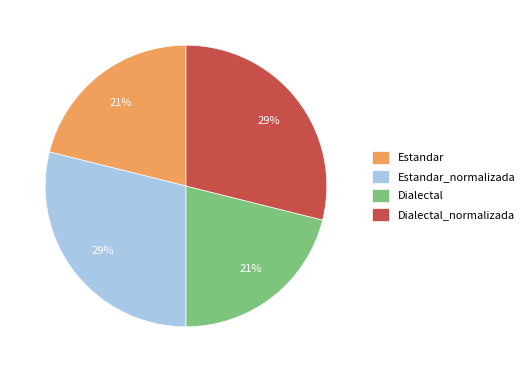

Is it true that Dialectal is 36% of the pie?

False